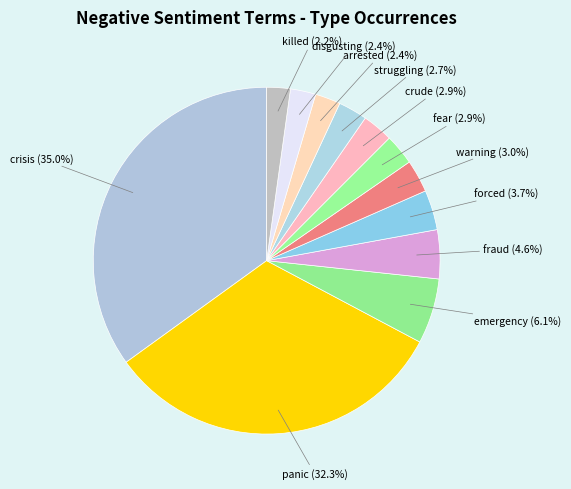

Which category has the biggest portion of the pie?

crisis